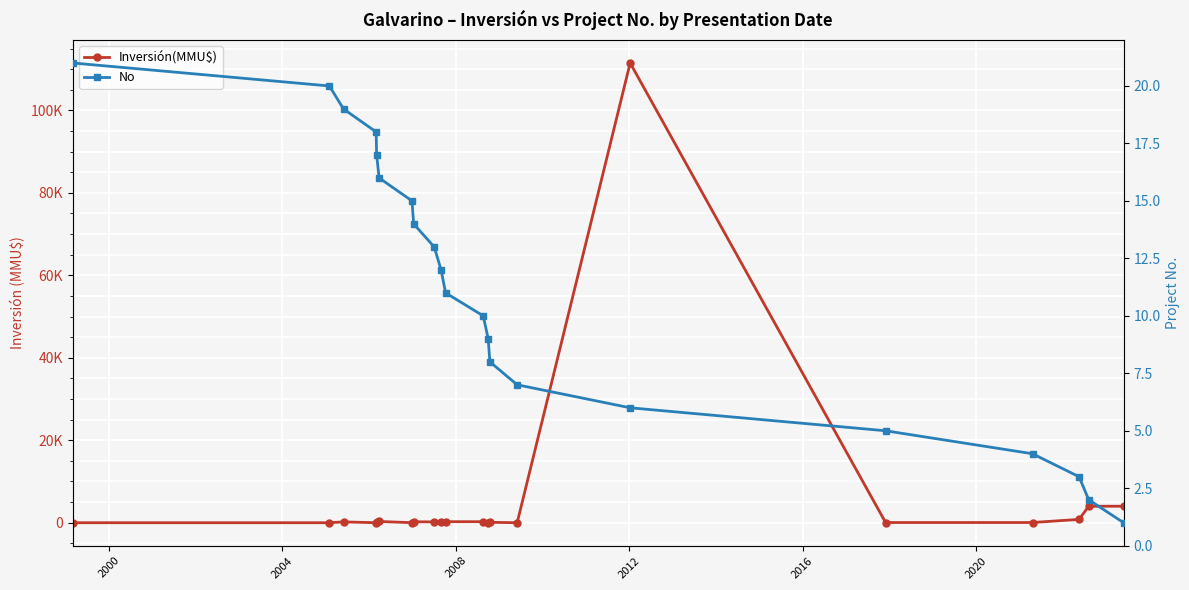

How many data points in No are above 11?

10